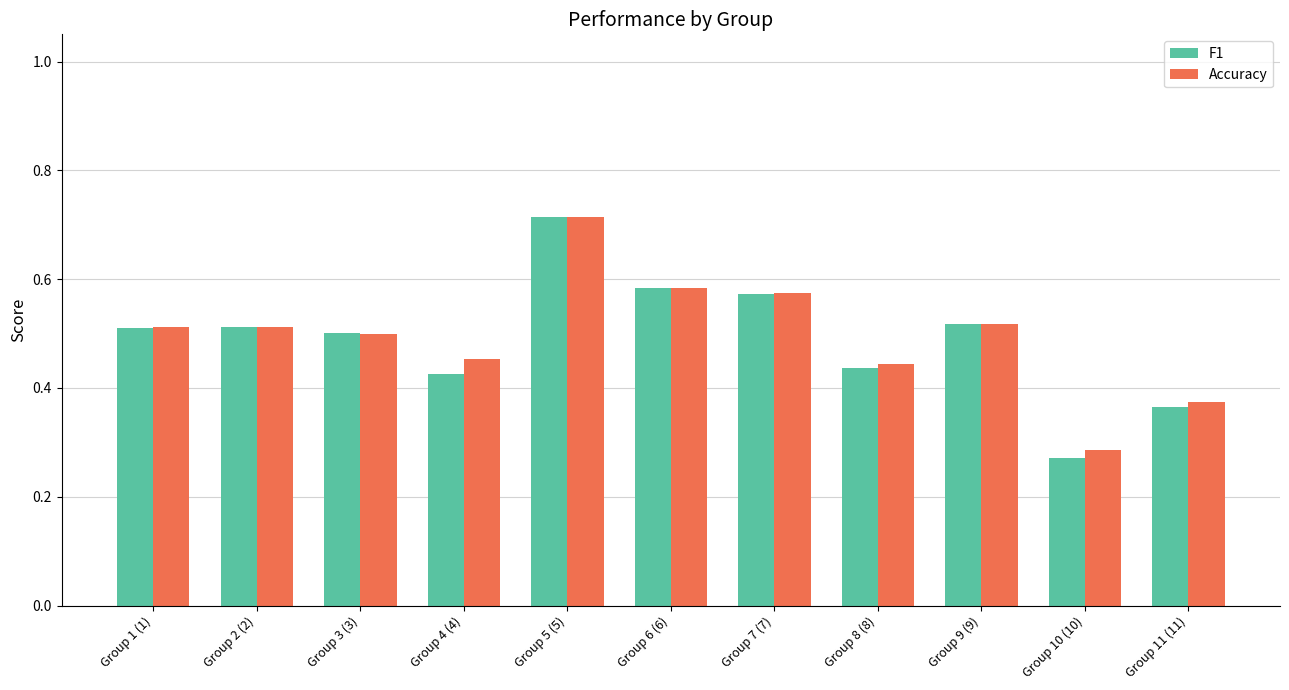

What is the label of the 7th bar from the right?

Group 5 (5)